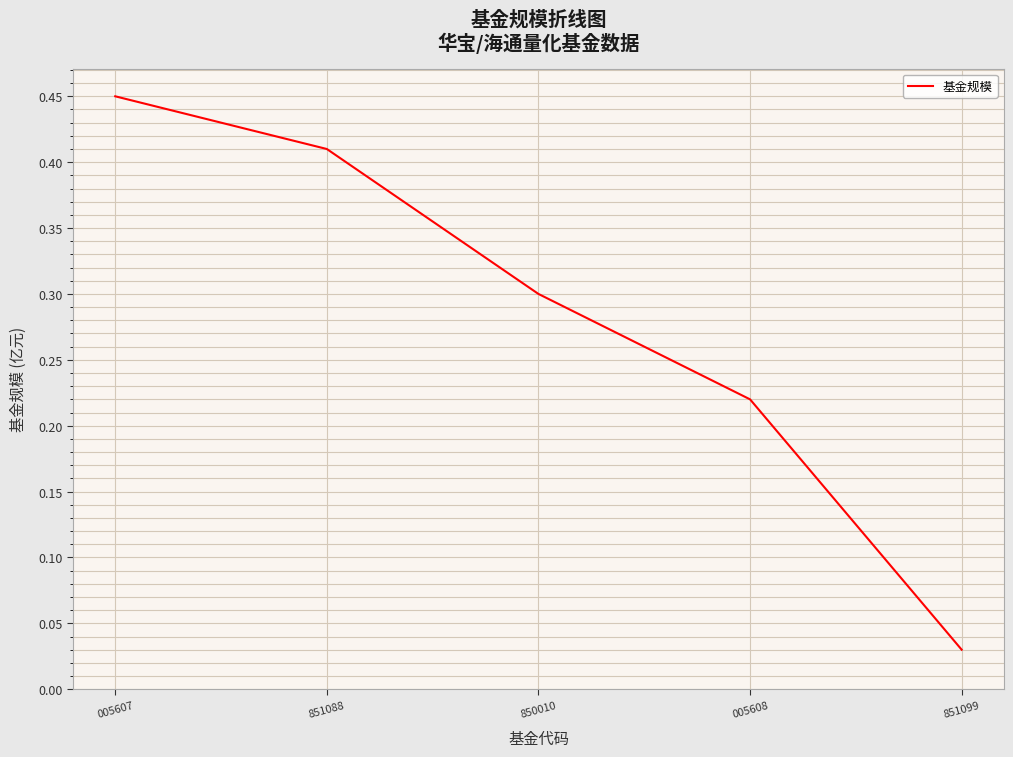

List the labels in order of value, largest first.

005607, 851088, 850010, 005608, 851099